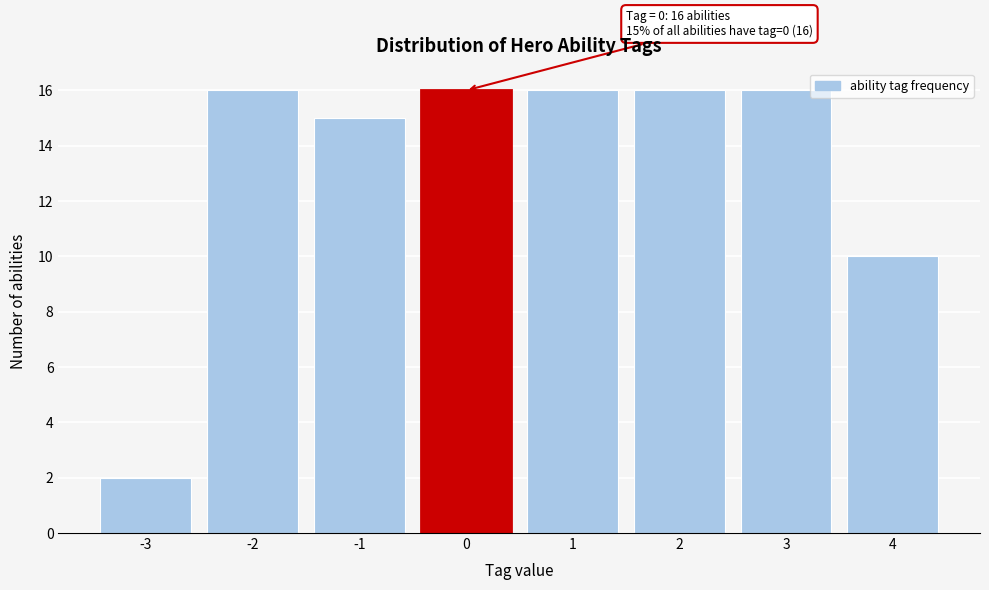

Reading left to right, transcribe all the data shown in this chart.

2	16	15	16	16	16	16	10